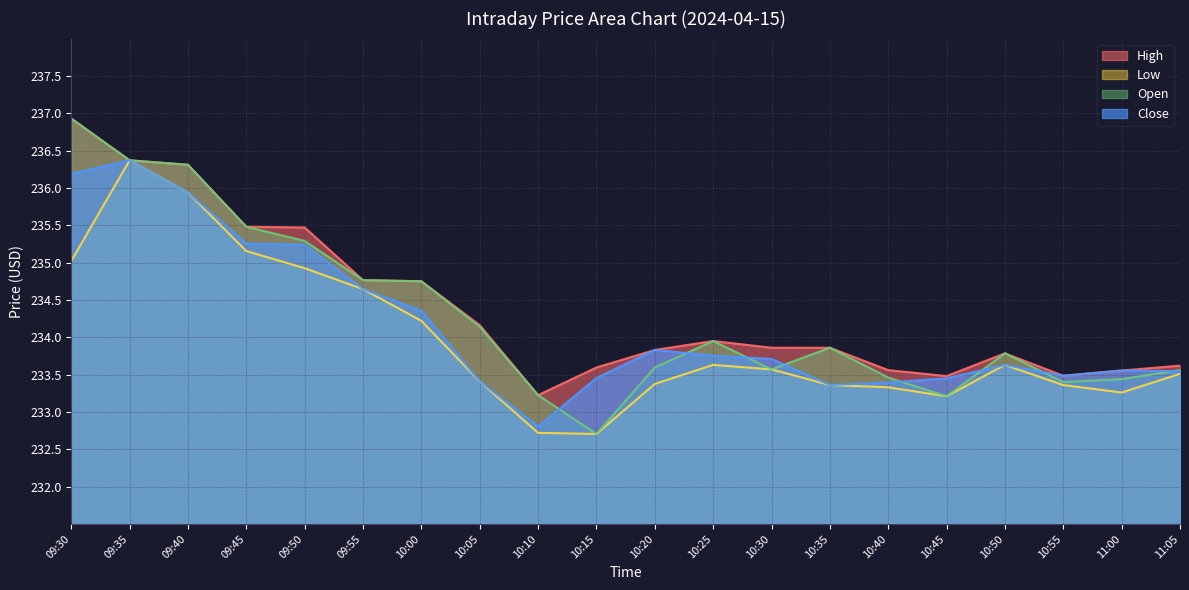

At which label does High reach its minimum?

10:10